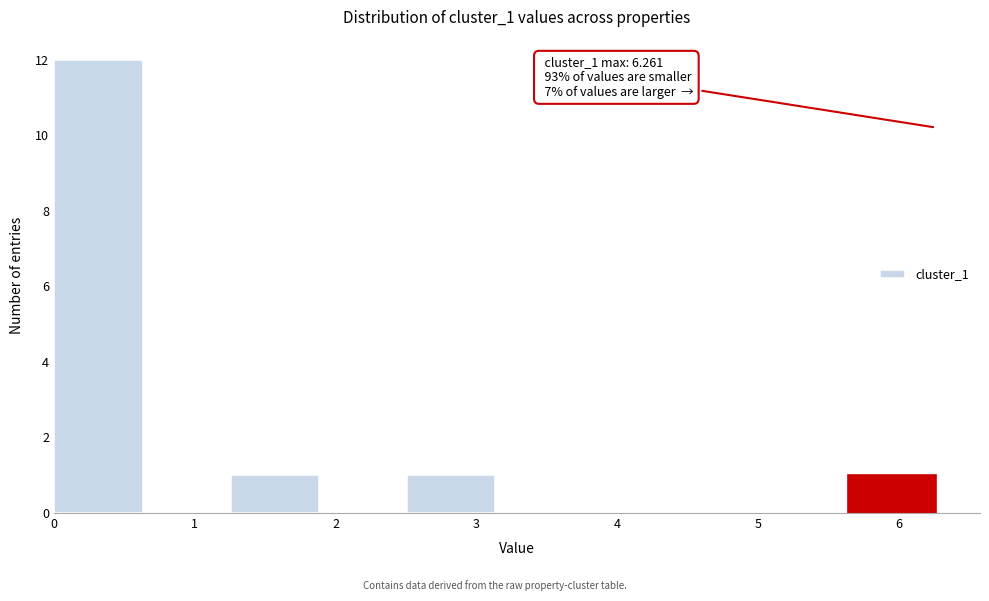

Which range on the x-axis has the tallest bar?

0.0 to 0.6